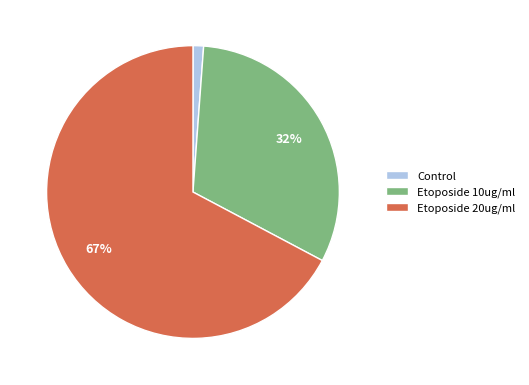

Is Etoposide 10ug/ml the majority of the pie?

No